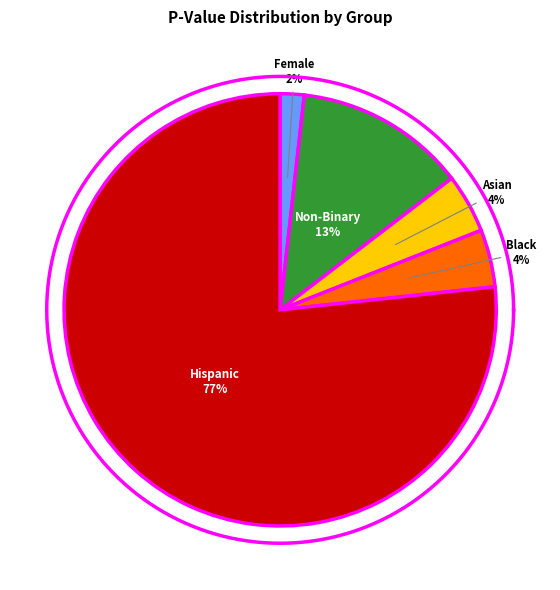

Is the sum of Asian and Non-Binary greater than half?

No